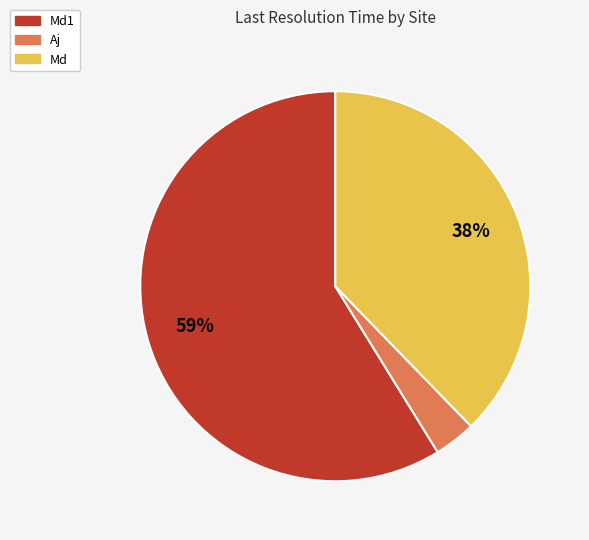

To the nearest percent, what is the average slice percentage?

33%